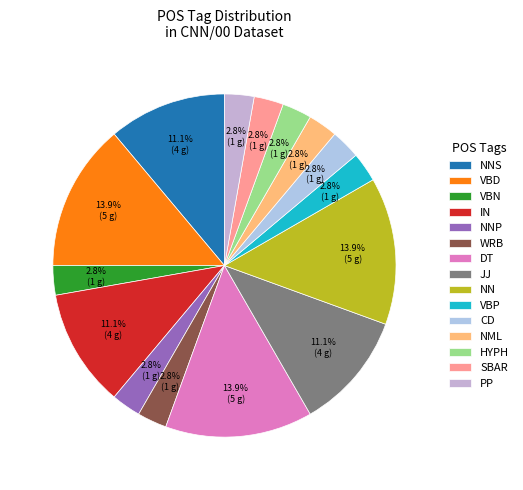

Rank the categories by value from lowest to highest.

VBN, NNP, WRB, VBP, CD, NML, HYPH, SBAR, PP, NNS, IN, JJ, VBD, DT, NN